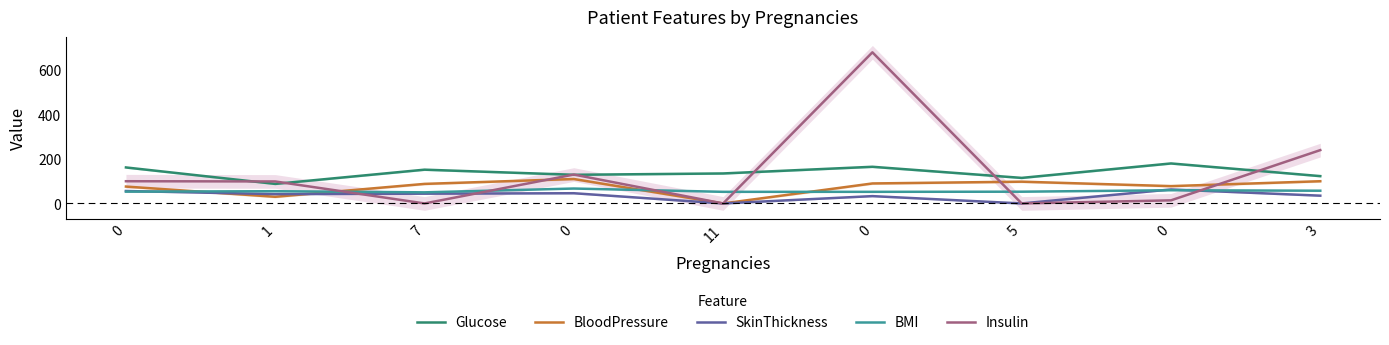

Rank the series by their maximum value, from lowest to highest.

SkinThickness, BMI, BloodPressure, Glucose, Insulin